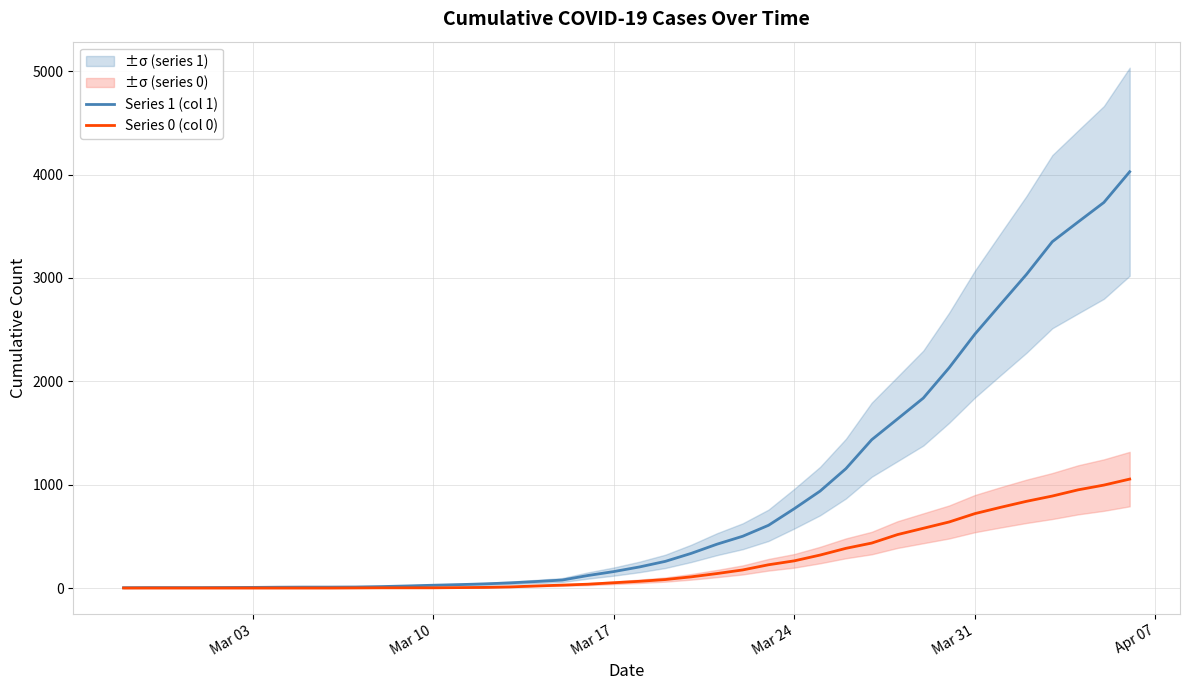

What is the minimum value for Series 1 (col 1)?

3